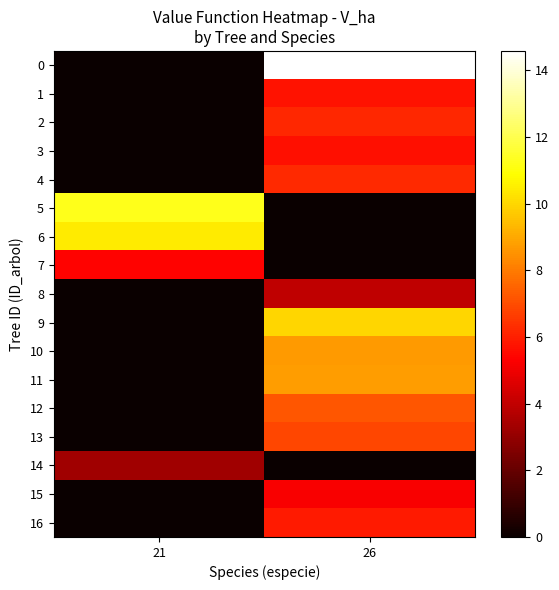

At how many categories does at least one series exceed 9?

2